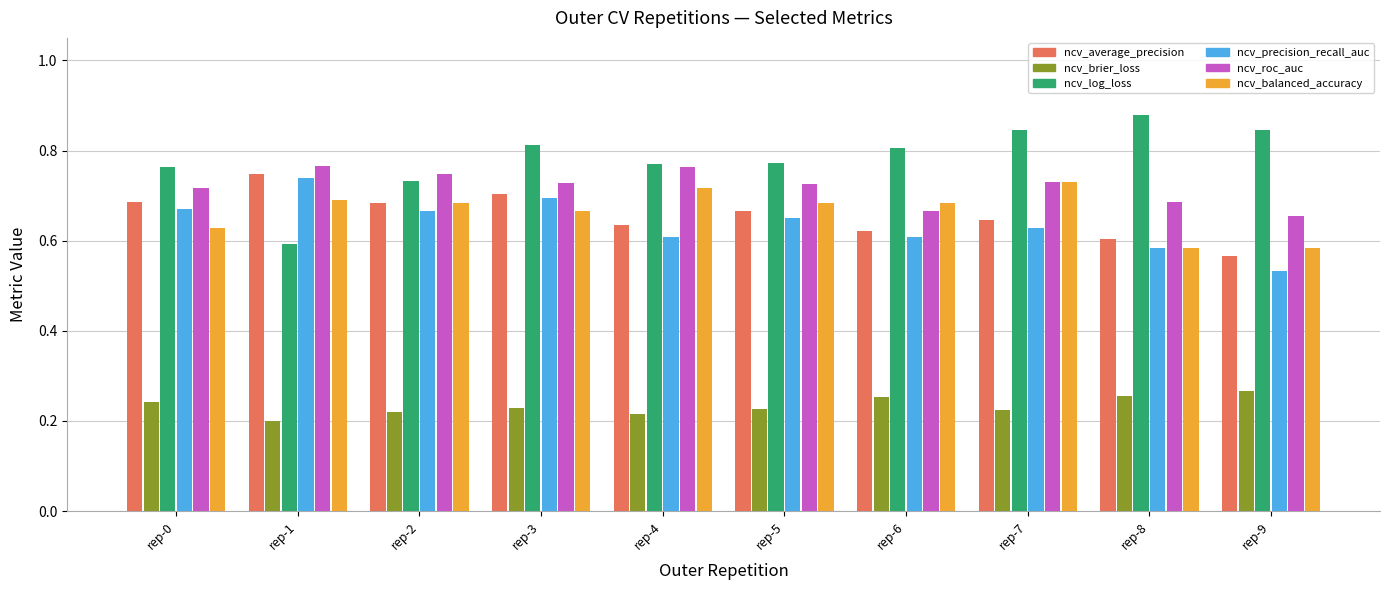

How many categories are shown in the chart?

10